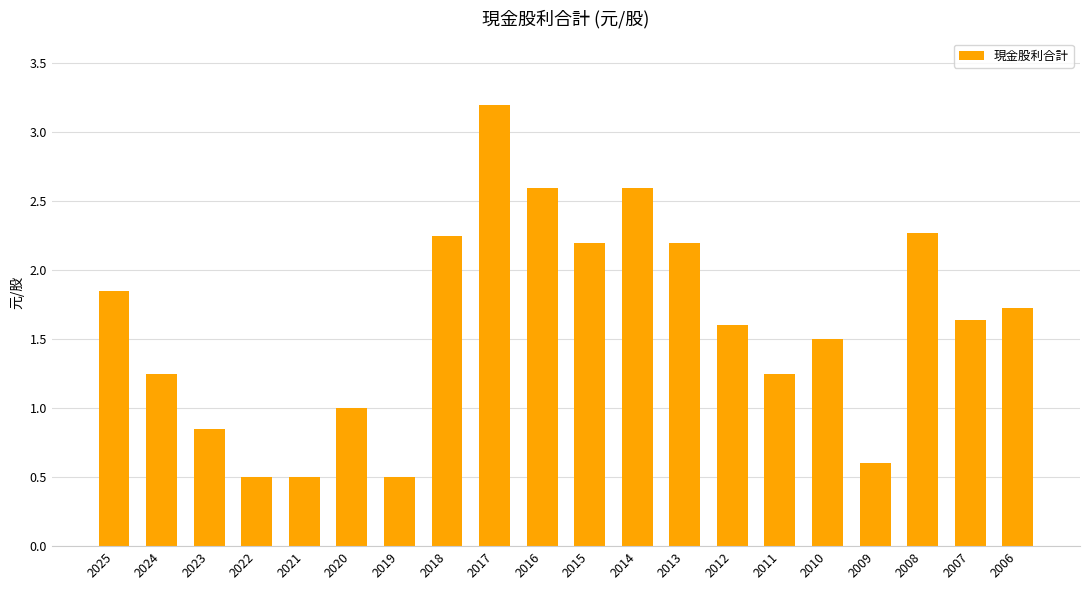

Where is the data nearest to the value 1?

2020